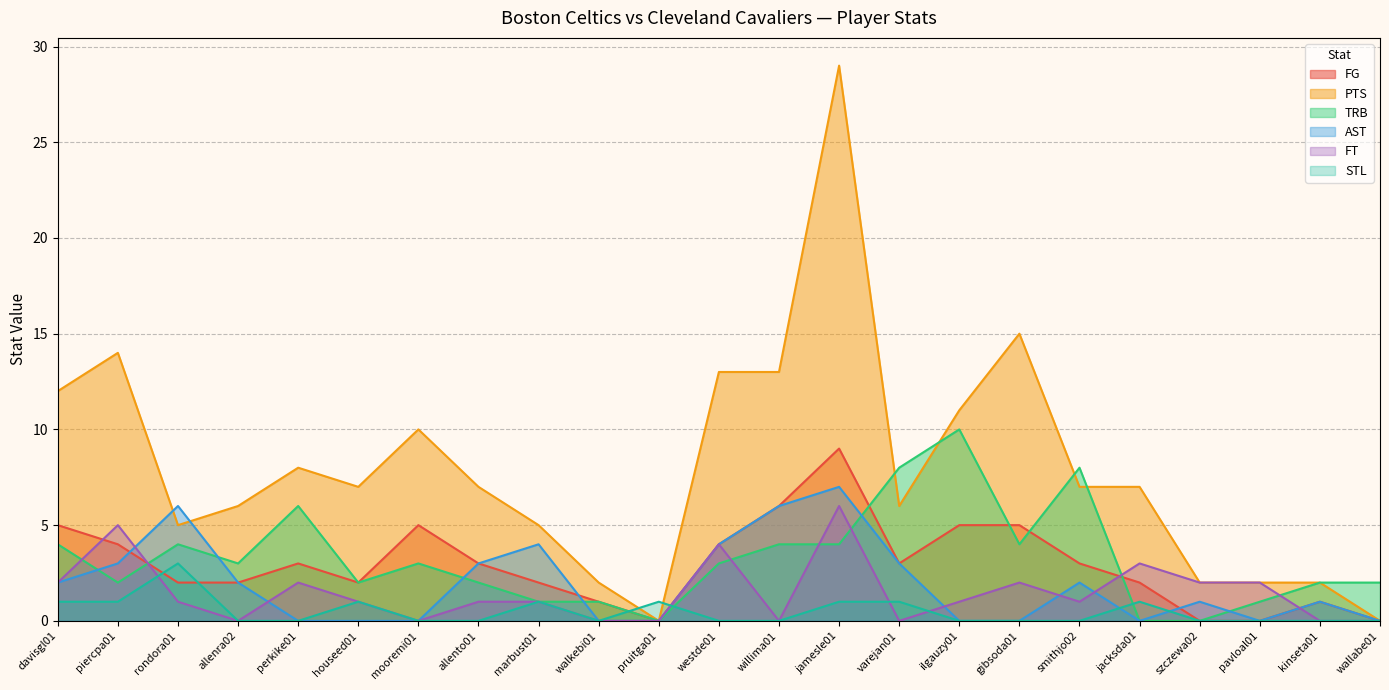

Between davisgl01 and smithjo02, which series saw the biggest shift?

PTS